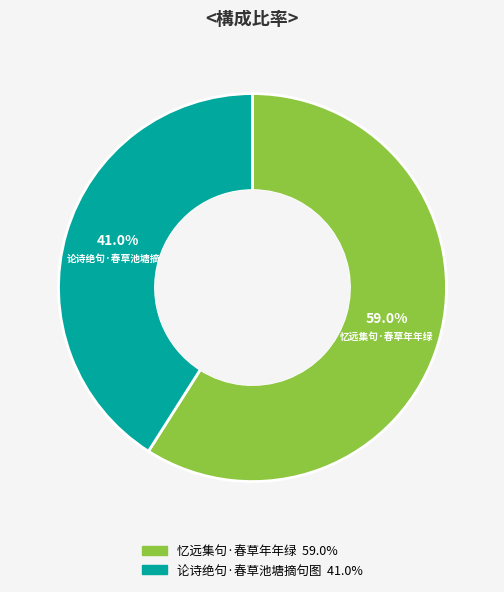

Is there a majority slice in this chart?

Yes